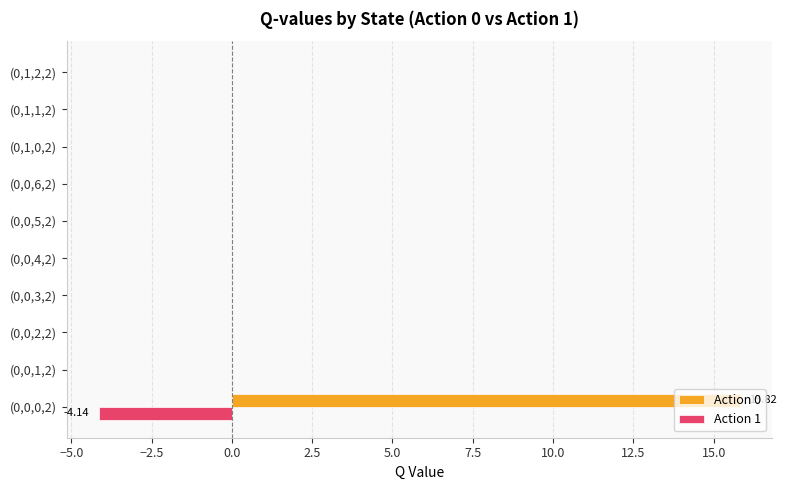

What is the sum of the Action 0 values at (0,0,0,2) and (0,1,0,2)?

15.8